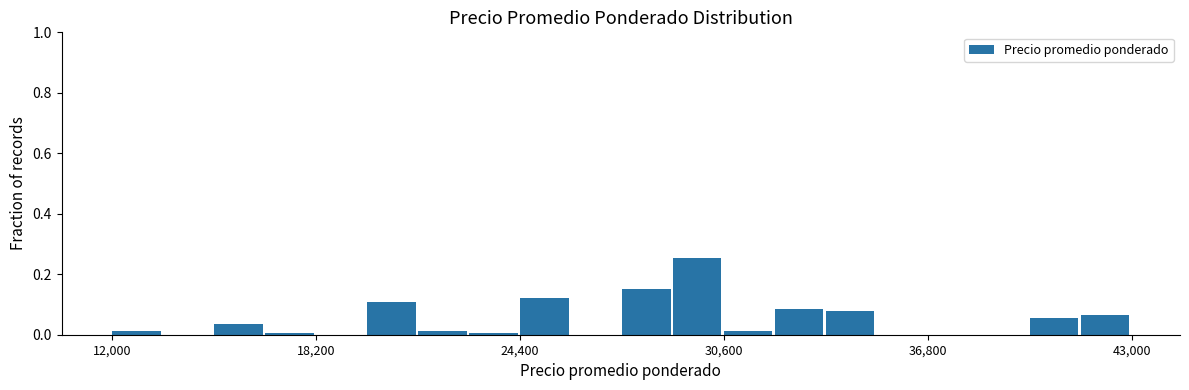

Around what value on the x-axis is the tallest bar? Give the approximate position of its centre, as read against the axis.

30000